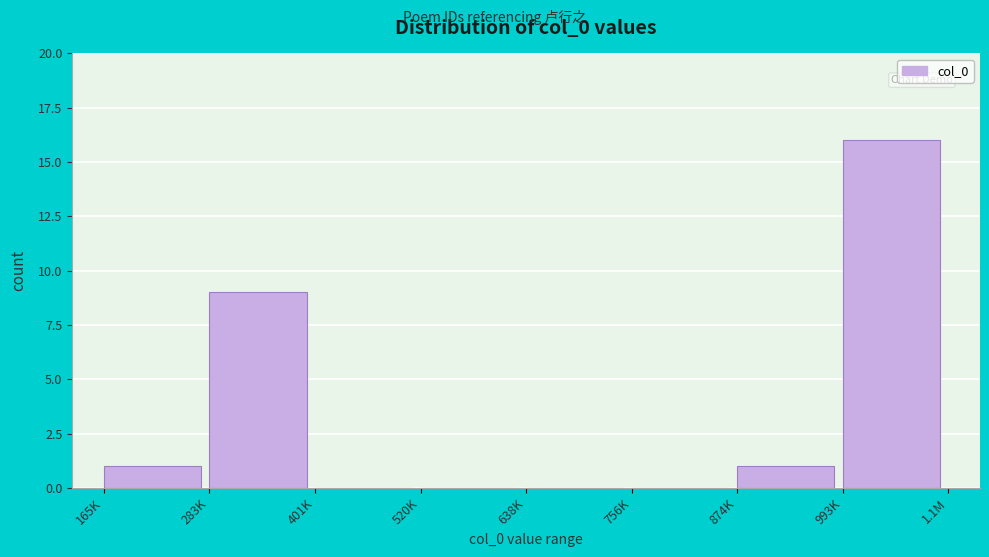

Reading right to left, list all the values displayed in this chart.

993K=16	874K=1	756K=0	638K=0	520K=0	401K=0	283K=9	165K=1